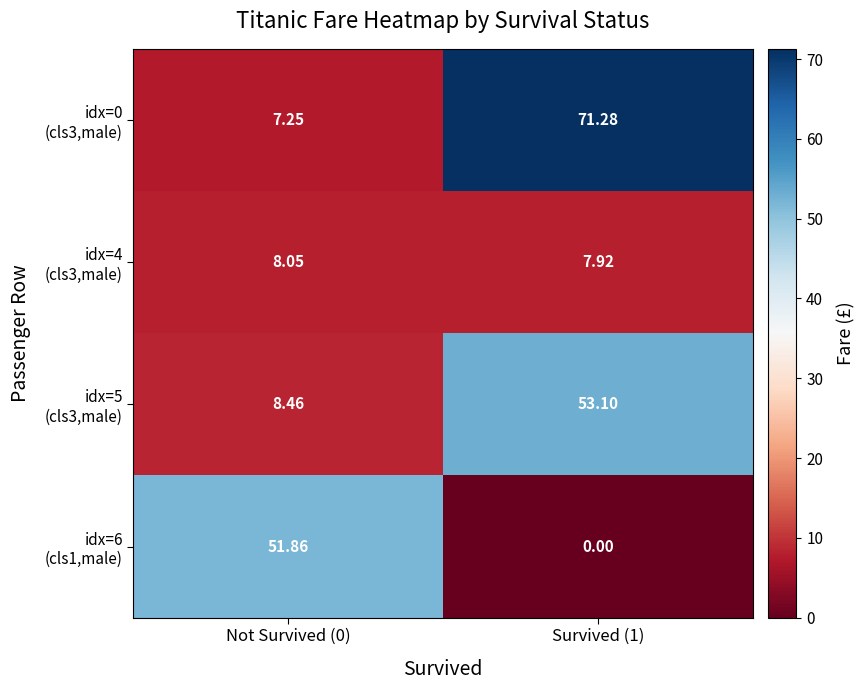

What is the greatest value displayed?

71.3